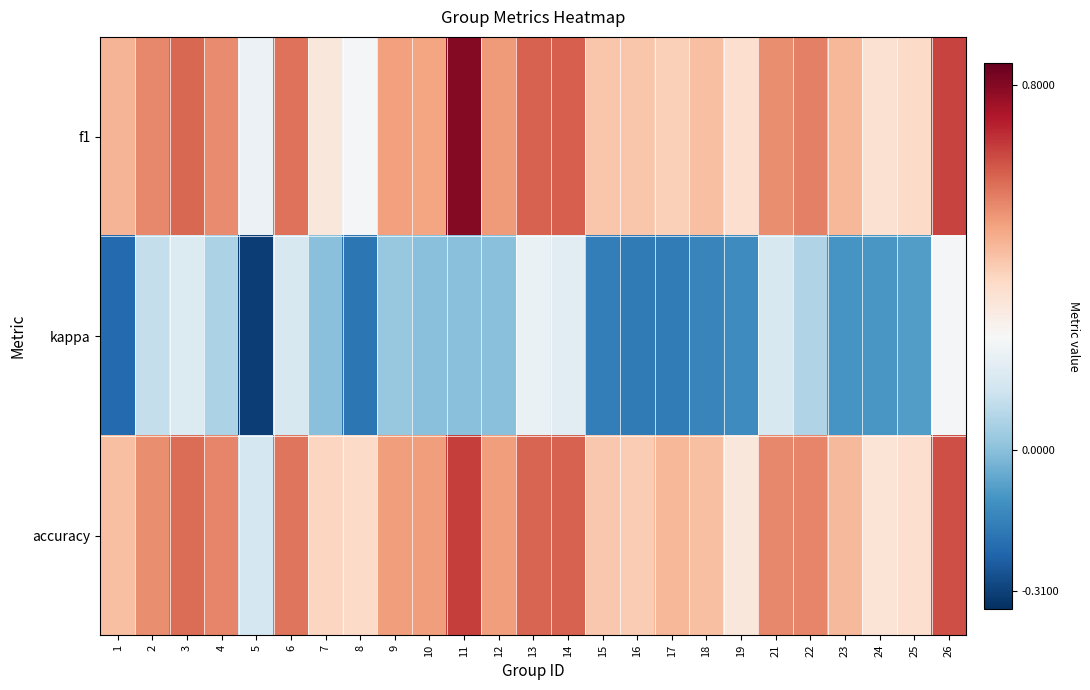

Which series has the widest spread of values?

f1